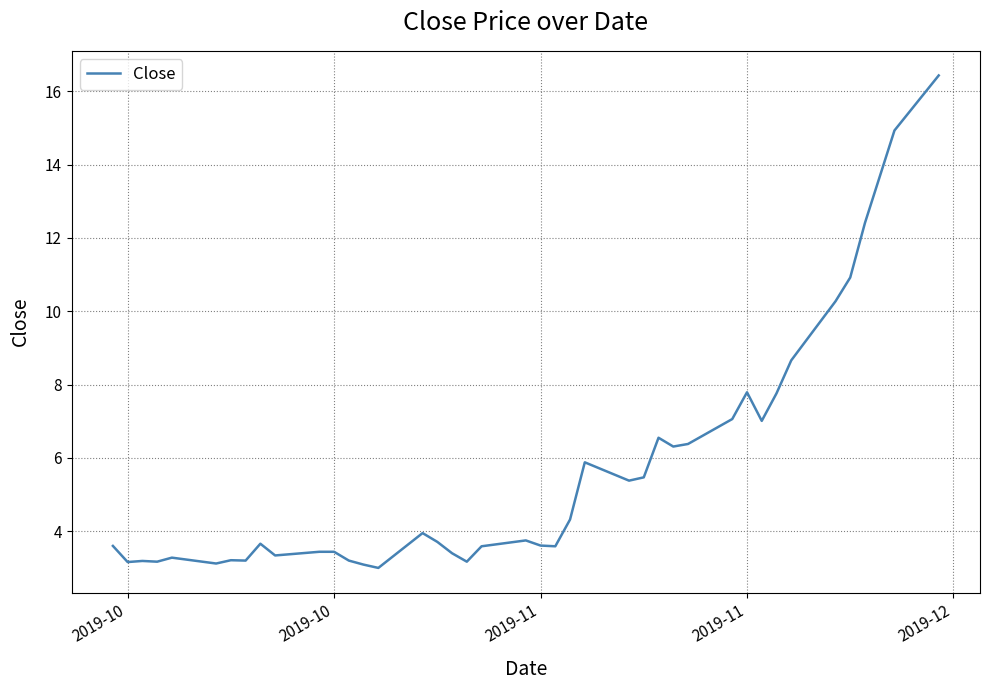

What is the smallest value displayed?

3.0